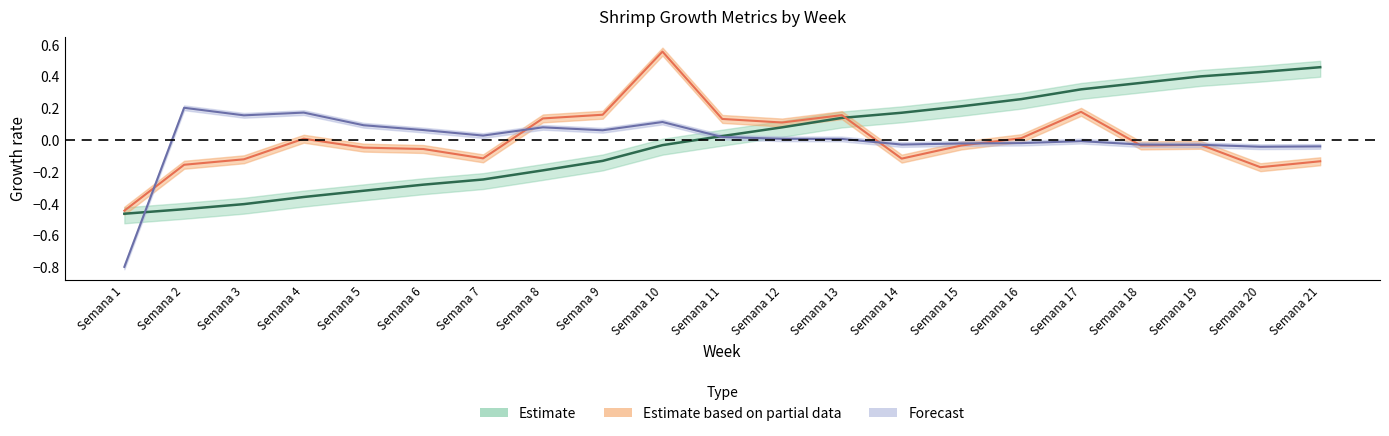

Reading left to right, transcribe all the data shown in this chart.

Peso: Semana 1=-0.5	Semana 2=-0.4	Semana 3=-0.4	Semana 4=-0.4	Semana 5=-0.3	Semana 6=-0.3	Semana 7=-0.2	Semana 8=-0.2	Semana 9=-0.1	Semana 10=-0.0	Semana 11=0.0	Semana 12=0.1	Semana 13=0.1	Semana 14=0.2	Semana 15=0.2	Semana 16=0.3	Semana 17=0.3	Semana 18=0.4	Semana 19=0.4	Semana 20=0.4	Semana 21=0.5
Incremento: Semana 1=-0.4	Semana 2=-0.2	Semana 3=-0.1	Semana 4=0.0	Semana 5=-0.0	Semana 6=-0.1	Semana 7=-0.1	Semana 8=0.1	Semana 9=0.2	Semana 10=0.6	Semana 11=0.1	Semana 12=0.1	Semana 13=0.2	Semana 14=-0.1	Semana 15=-0.0	Semana 16=0.0	Semana 17=0.2	Semana 18=-0.0	Semana 19=-0.0	Semana 20=-0.2	Semana 21=-0.1
Ratio: Semana 1=-0.8	Semana 2=0.2	Semana 3=0.2	Semana 4=0.2	Semana 5=0.1	Semana 6=0.1	Semana 7=0.0	Semana 8=0.1	Semana 9=0.1	Semana 10=0.1	Semana 11=0.0	Semana 12=0.0	Semana 13=0.0	Semana 14=-0.0	Semana 15=-0.0	Semana 16=-0.0	Semana 17=-0.0	Semana 18=-0.0	Semana 19=-0.0	Semana 20=-0.0	Semana 21=-0.0